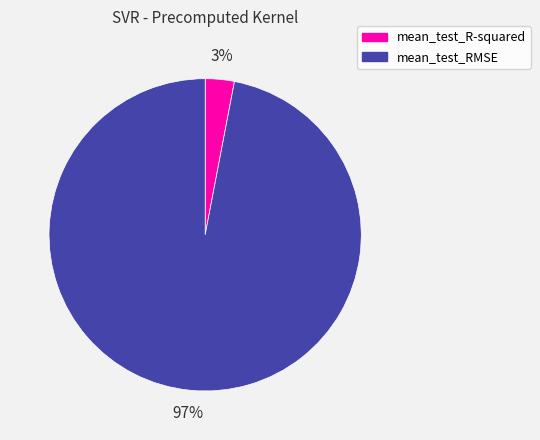

Which has a higher value, mean_test_RMSE or mean_test_R-squared?

mean_test_RMSE